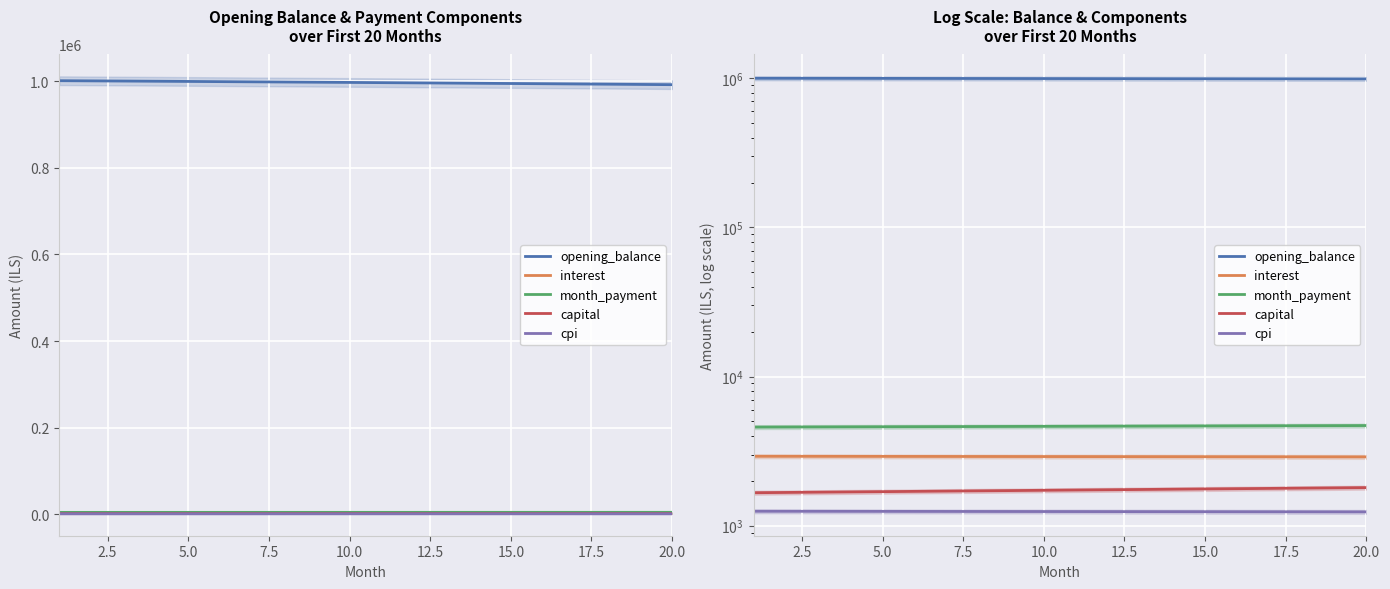

What is the sum of all interest values?

58151.3